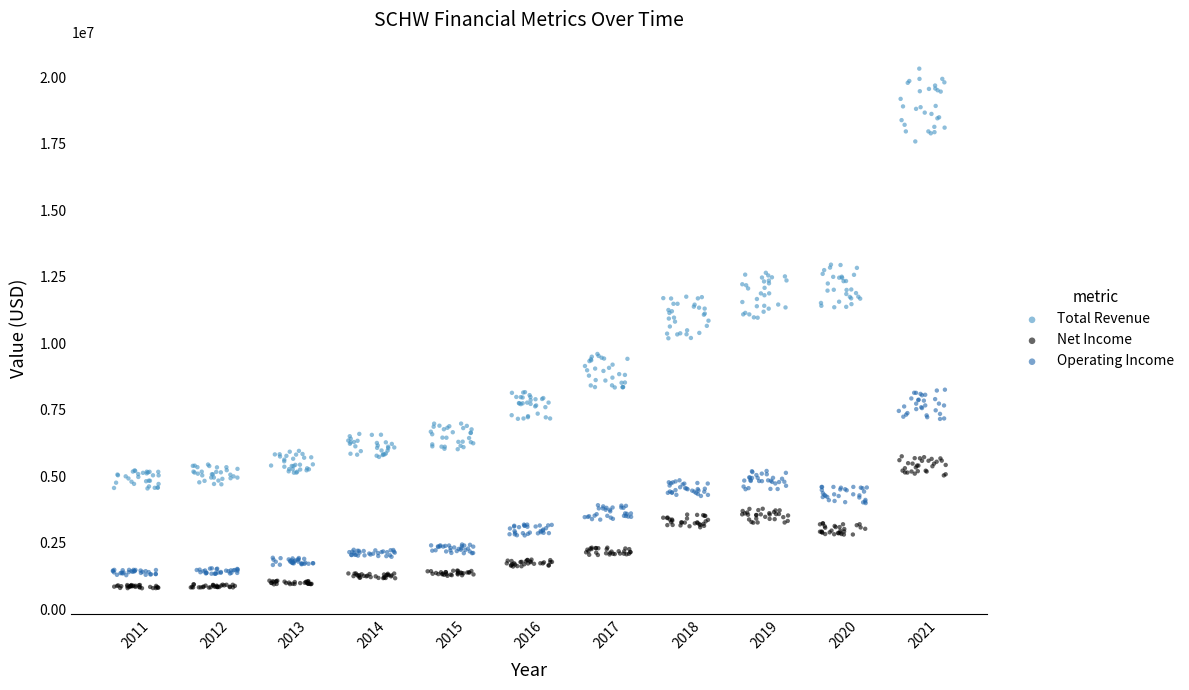

What are all the series names shown in the legend?

Total Revenue, Net Income, Operating Income